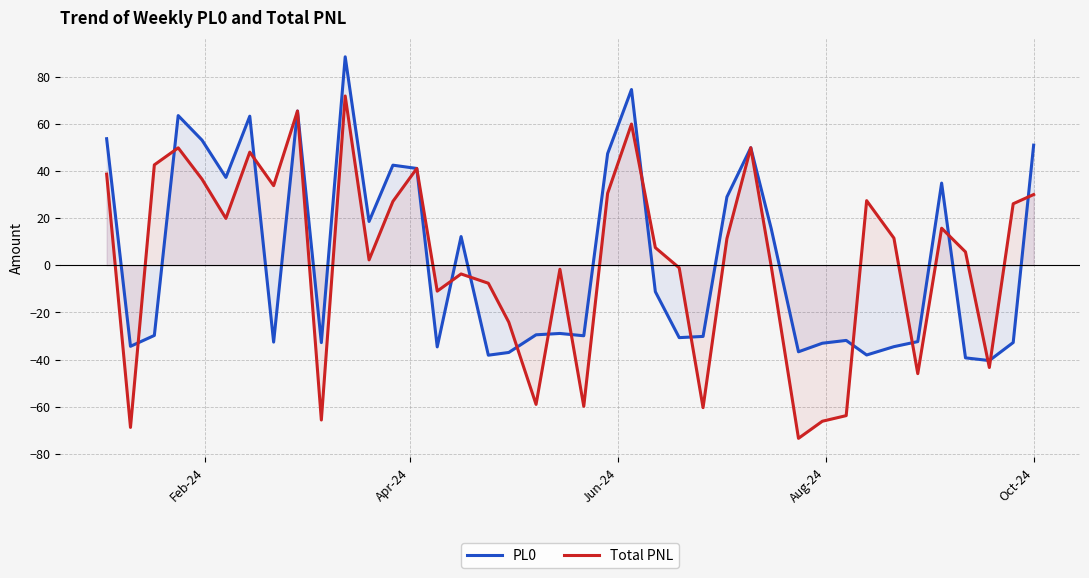

Rank the series by their average value, from highest to lowest.

PL0, Total PNL